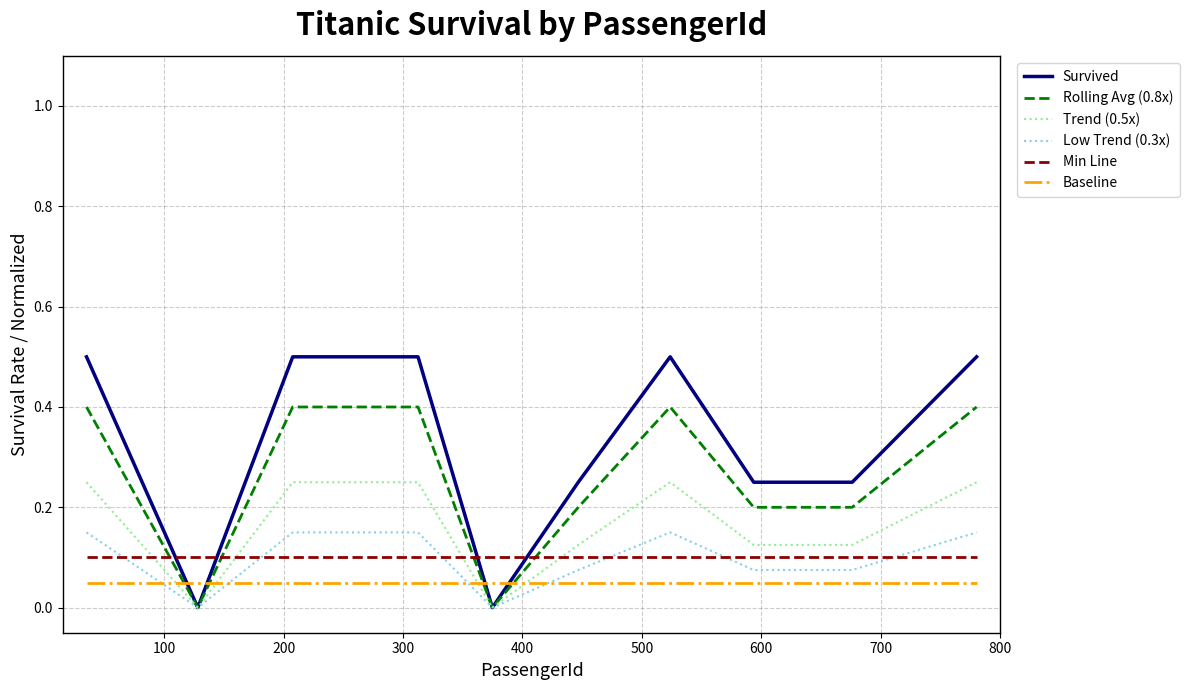

How many times do Low Trend (0.3x) and Baseline cross each other?

4